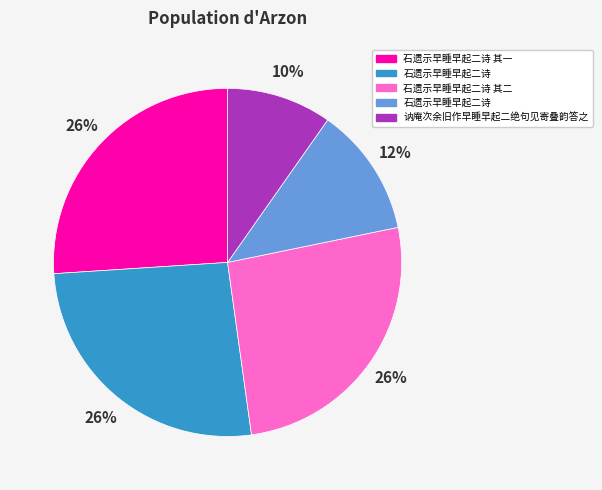

Does any single category account for the majority?

No